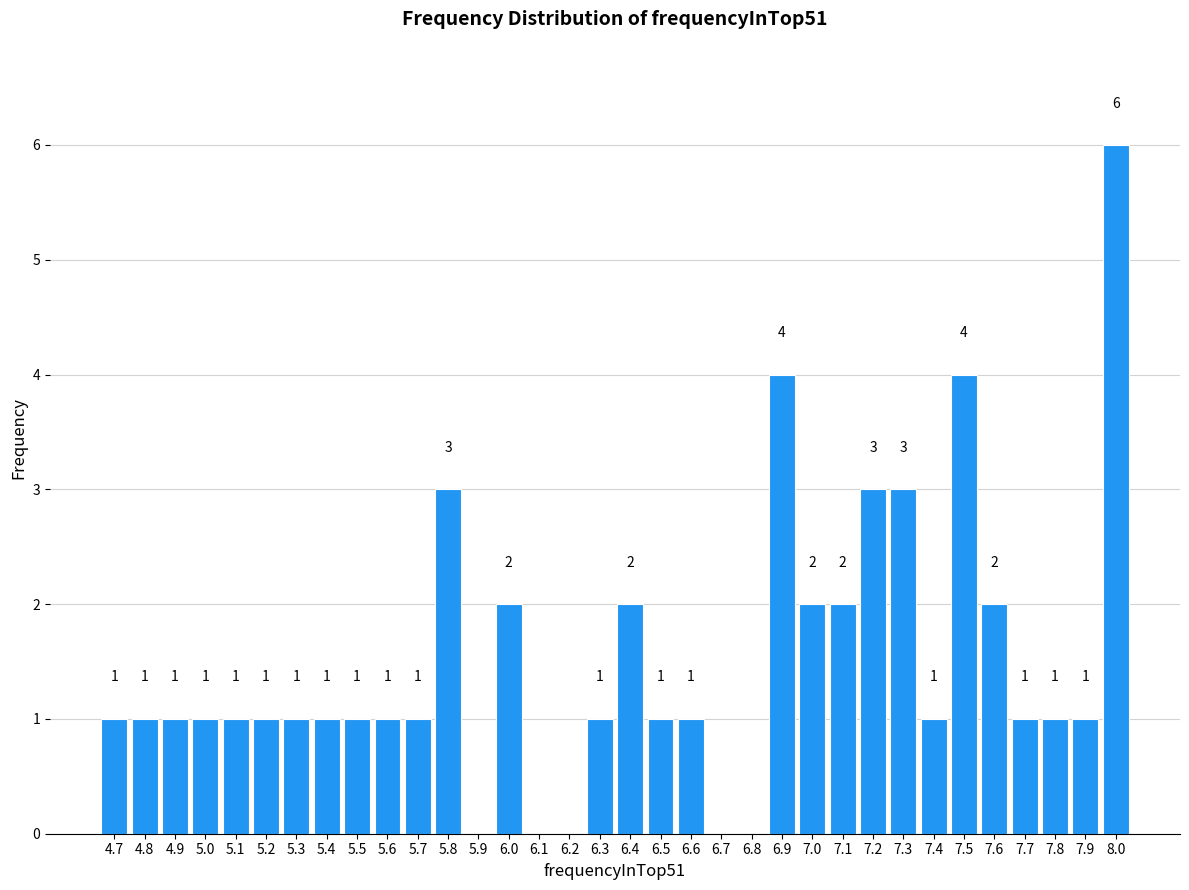

Which range on the x-axis has the tallest bar?

7.95 to 8.05